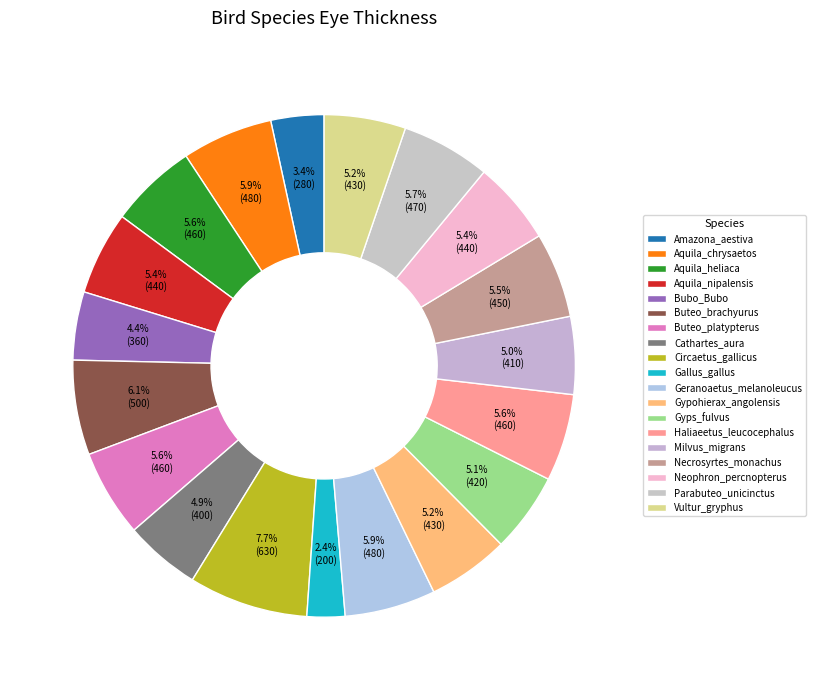

Rank the categories by value from highest to lowest.

Circaetus_gallicus, Buteo_brachyurus, Aquila_chrysaetos, Geranoaetus_melanoleucus, Parabuteo_unicinctus, Aquila_heliaca, Buteo_platypterus, Haliaeetus_leucocephalus, Necrosyrtes_monachus, Aquila_nipalensis, Neophron_percnopterus, Gypohierax_angolensis, Vultur_gryphus, Gyps_fulvus, Milvus_migrans, Cathartes_aura, Bubo_Bubo, Amazona_aestiva, Gallus_gallus